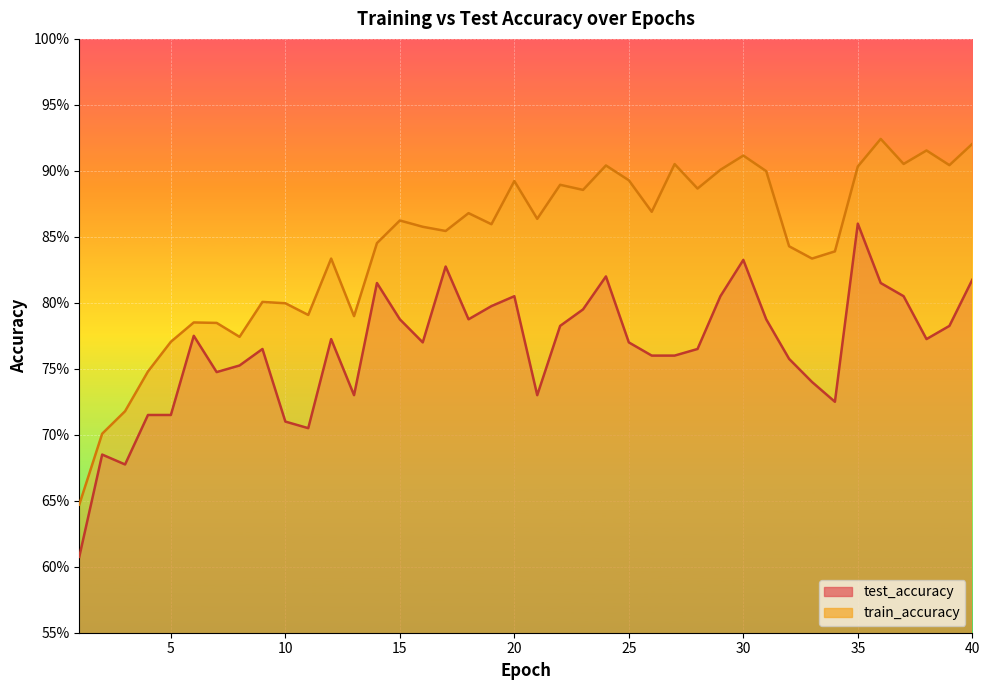

Between 18 and 39, which series saw the biggest shift?

train_accuracy